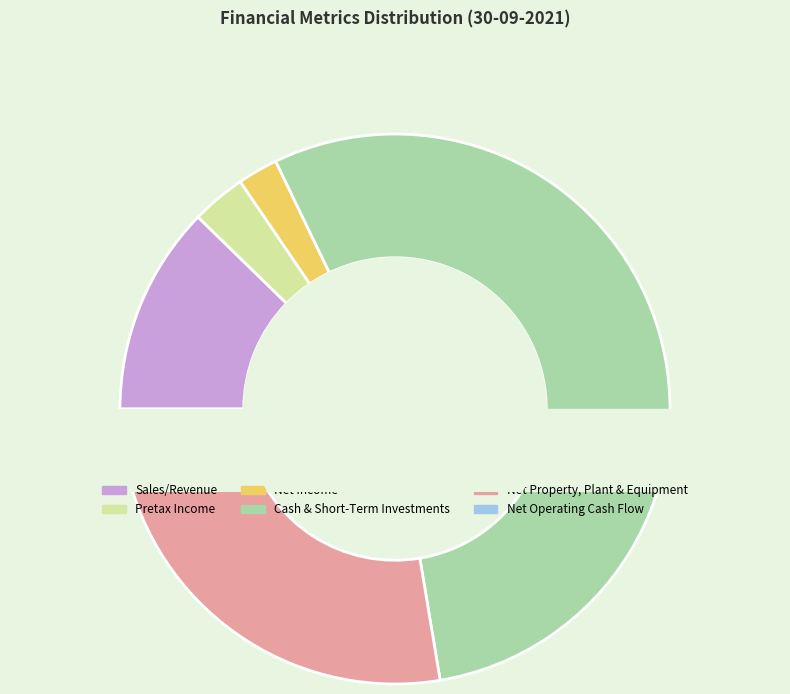

To the nearest percent, what portion does Pretax Income represent?

3%